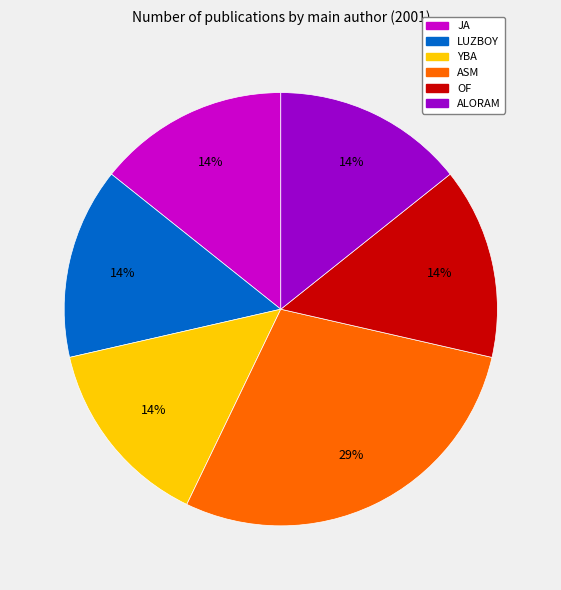

How many slices are in this pie chart?

6